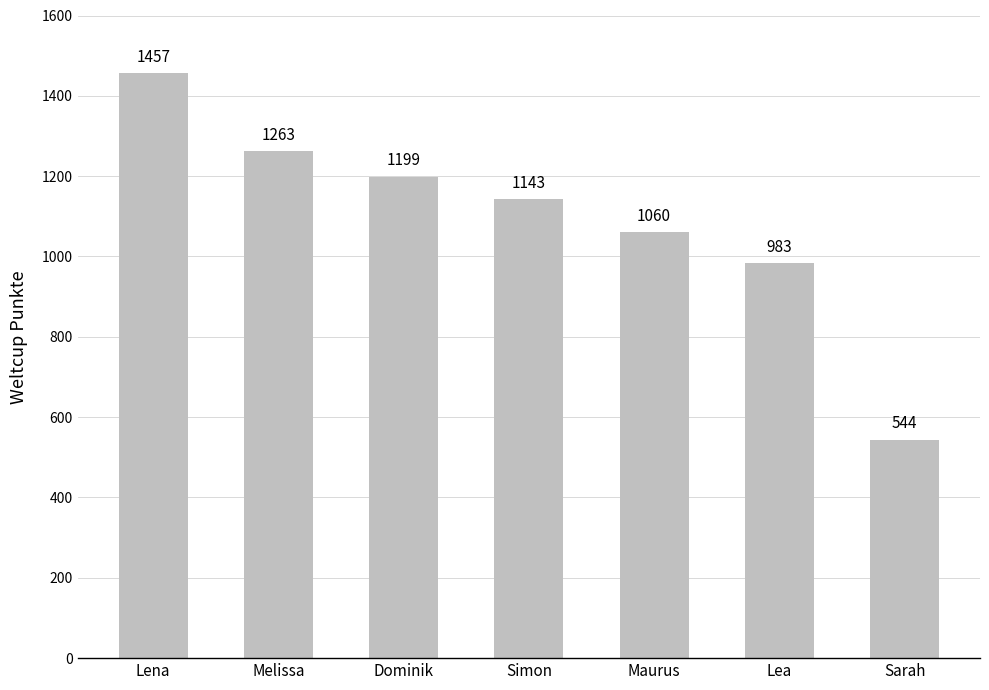

Is it true that the value at Sarah is 544?

True